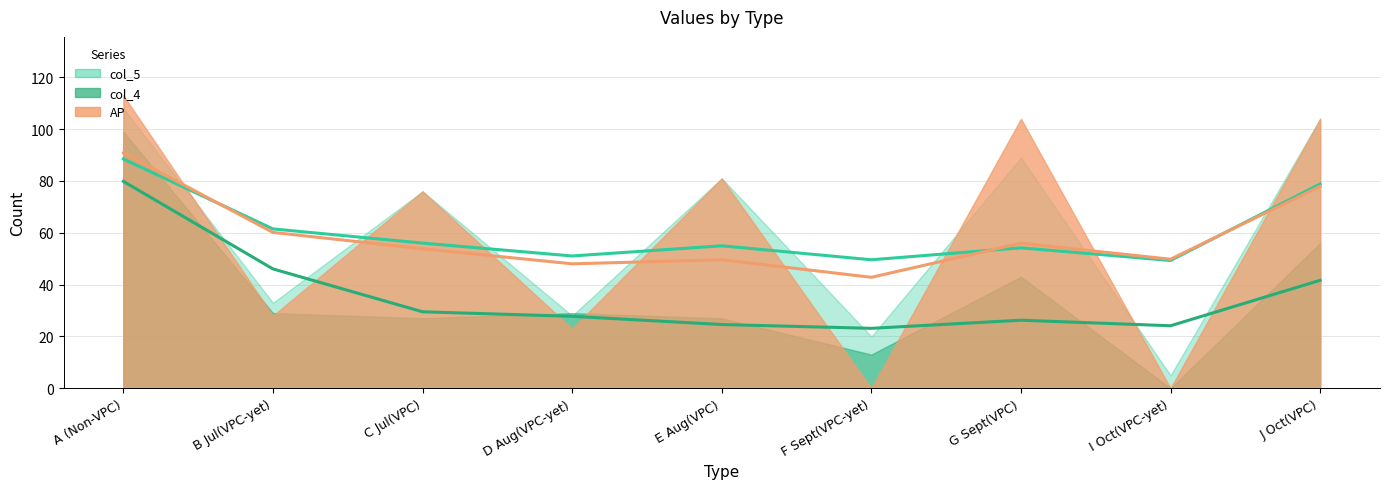

Is it true that col_4 equals 27 at E Aug(VPC)?

True